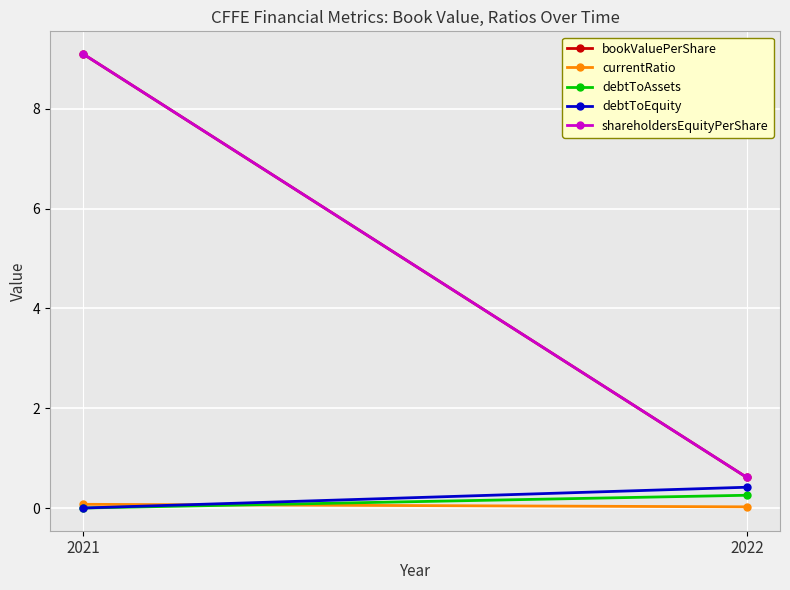

Reading right to left, transcribe all the data shown in this chart.

bookValuePerShare: 2022=0.6	2021=9.1
currentRatio: 2022=0.0	2021=0.1
debtToAssets: 2022=0.3	2021=0.0
debtToEquity: 2022=0.4	2021=0.0
shareholdersEquityPerShare: 2022=0.6	2021=9.1